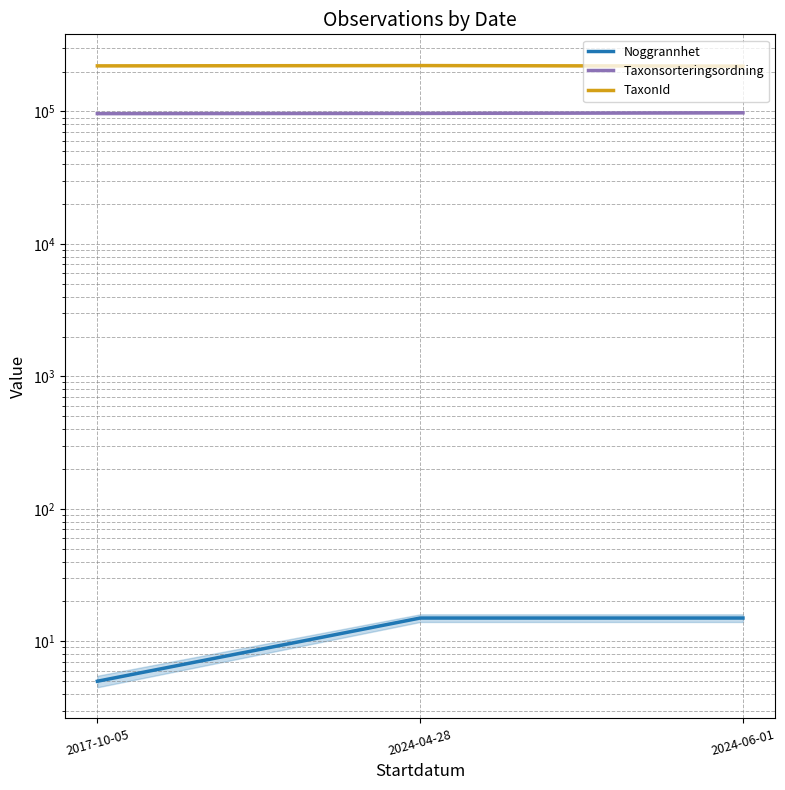

What is the sum of the TaxonId values at 2024-06-01 and 2024-04-28?

441735